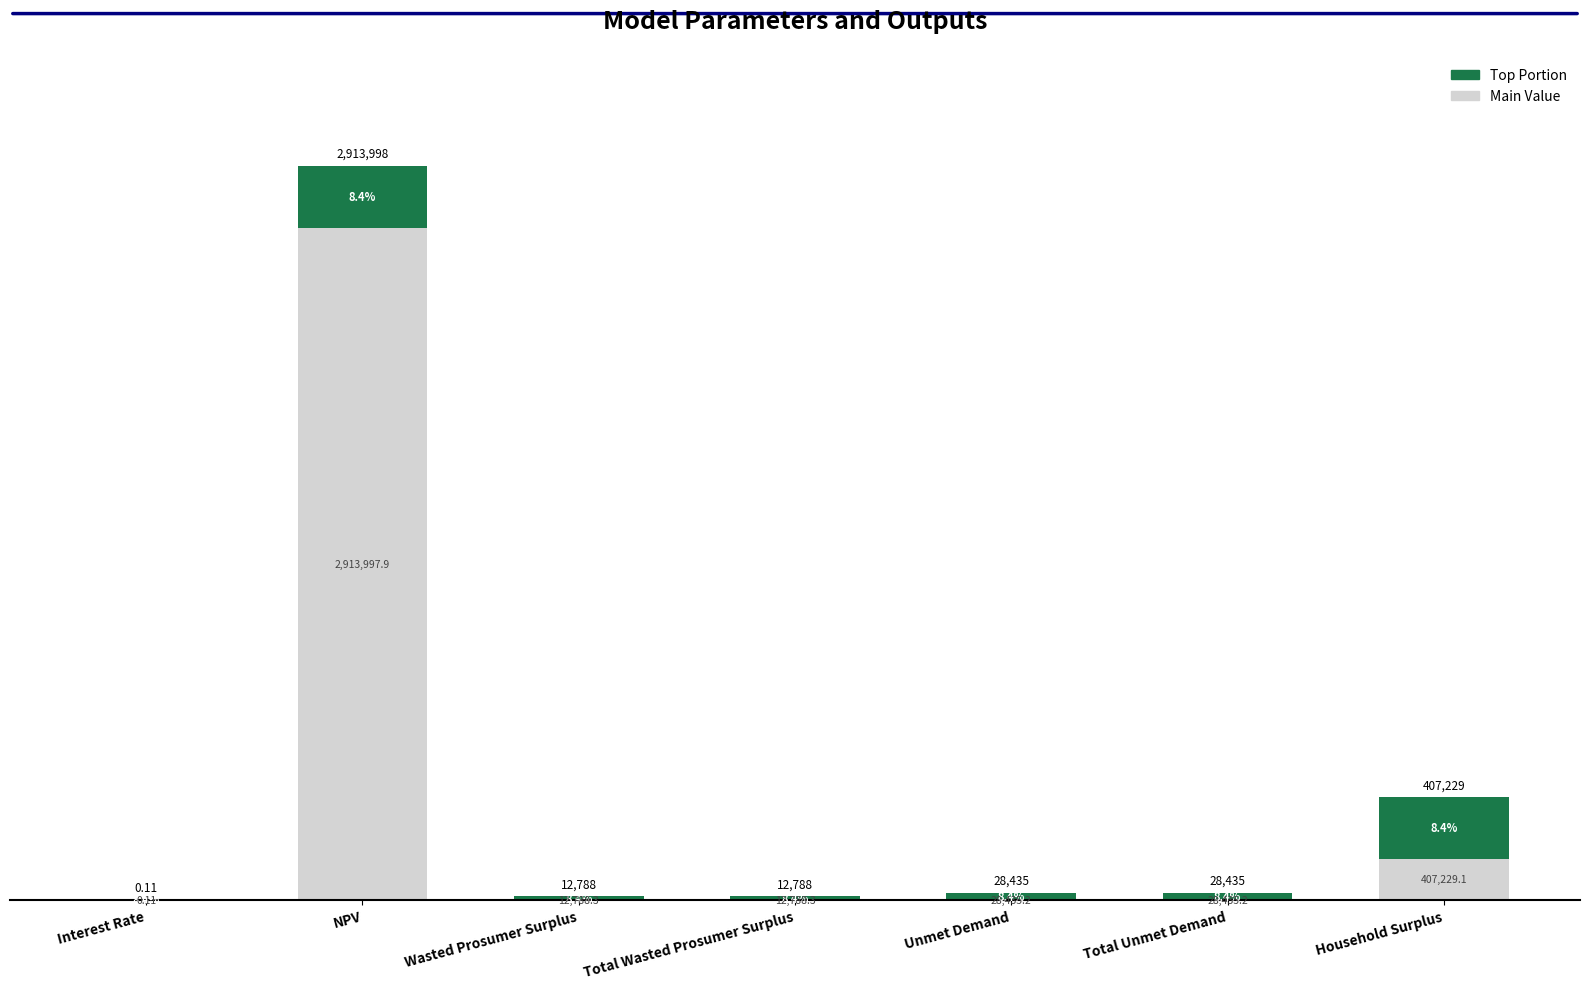

Are the bars horizontal?

No